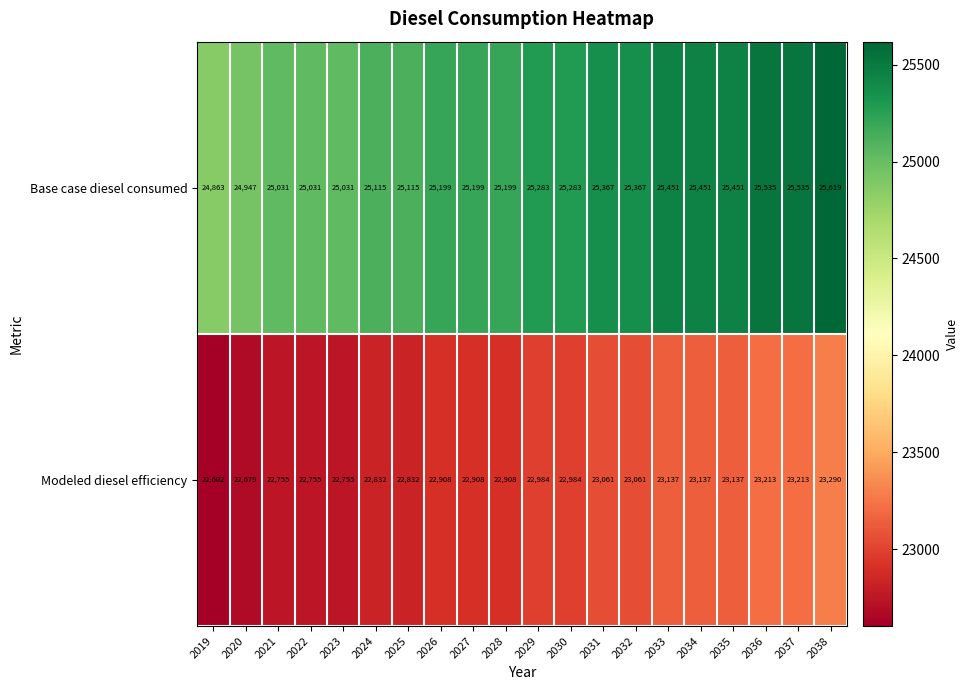

The Base case diesel consumed series shows 35016 at 2027. True or false?

False